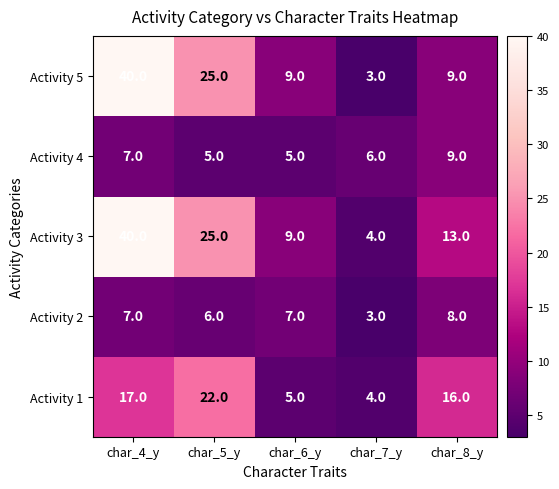

How many series are shown in this chart?

5